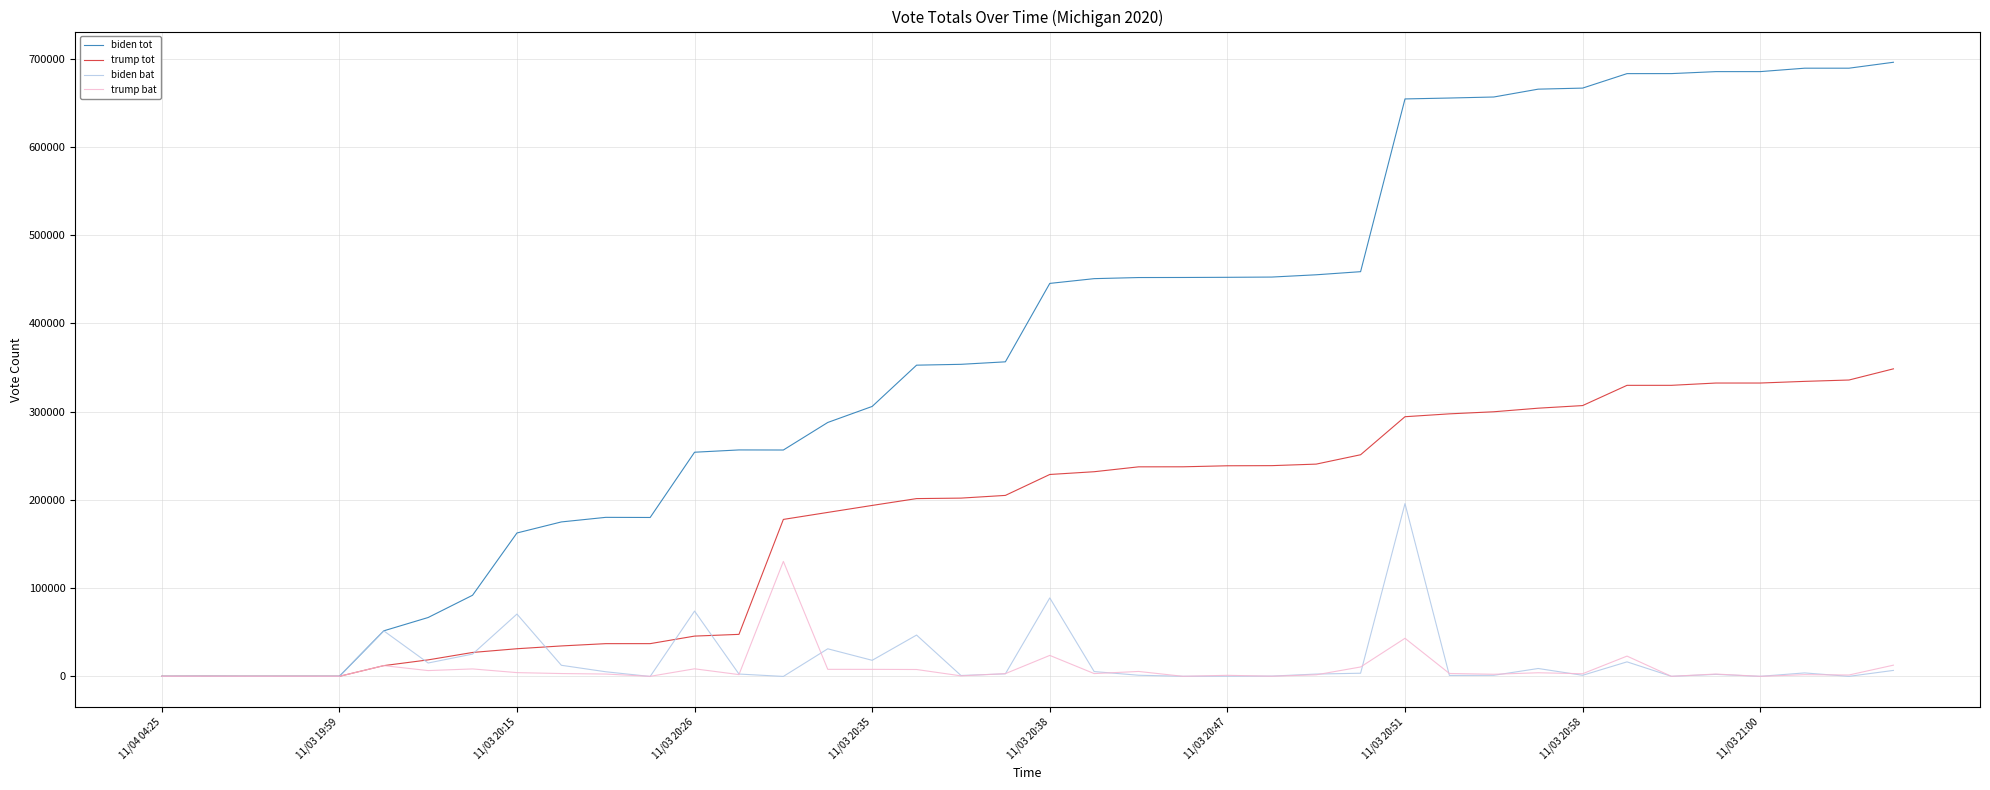

What is the smallest value displayed?

-143